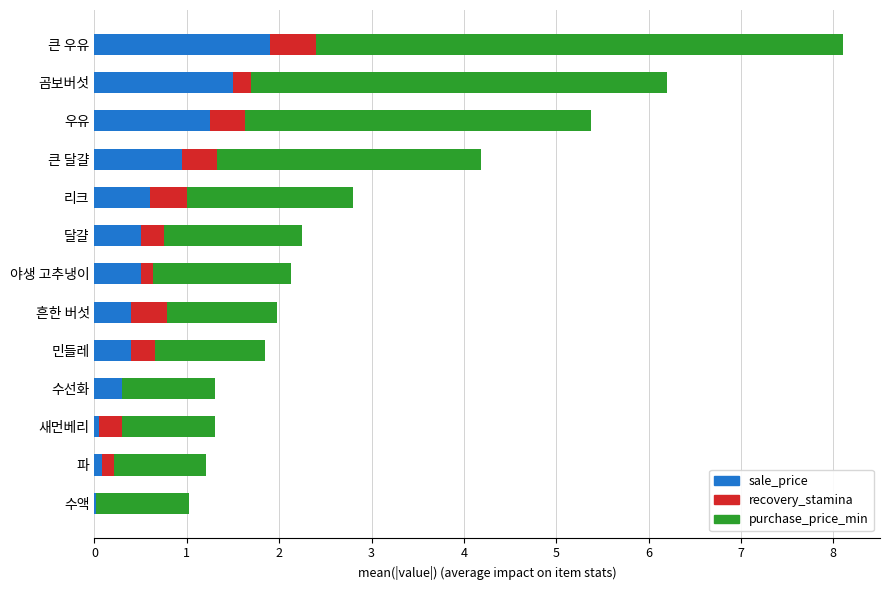

At which category is the sum across all series the highest?

큰 우유